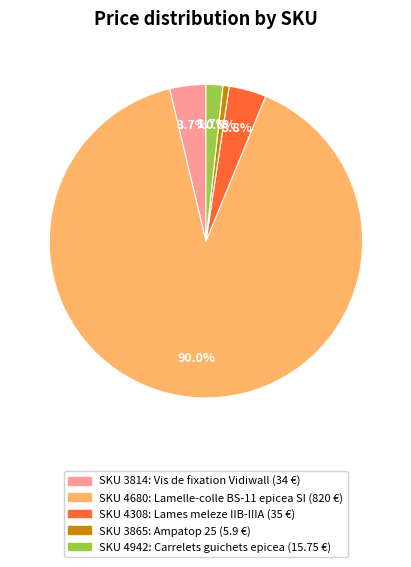

Does any single category account for the majority?

Yes